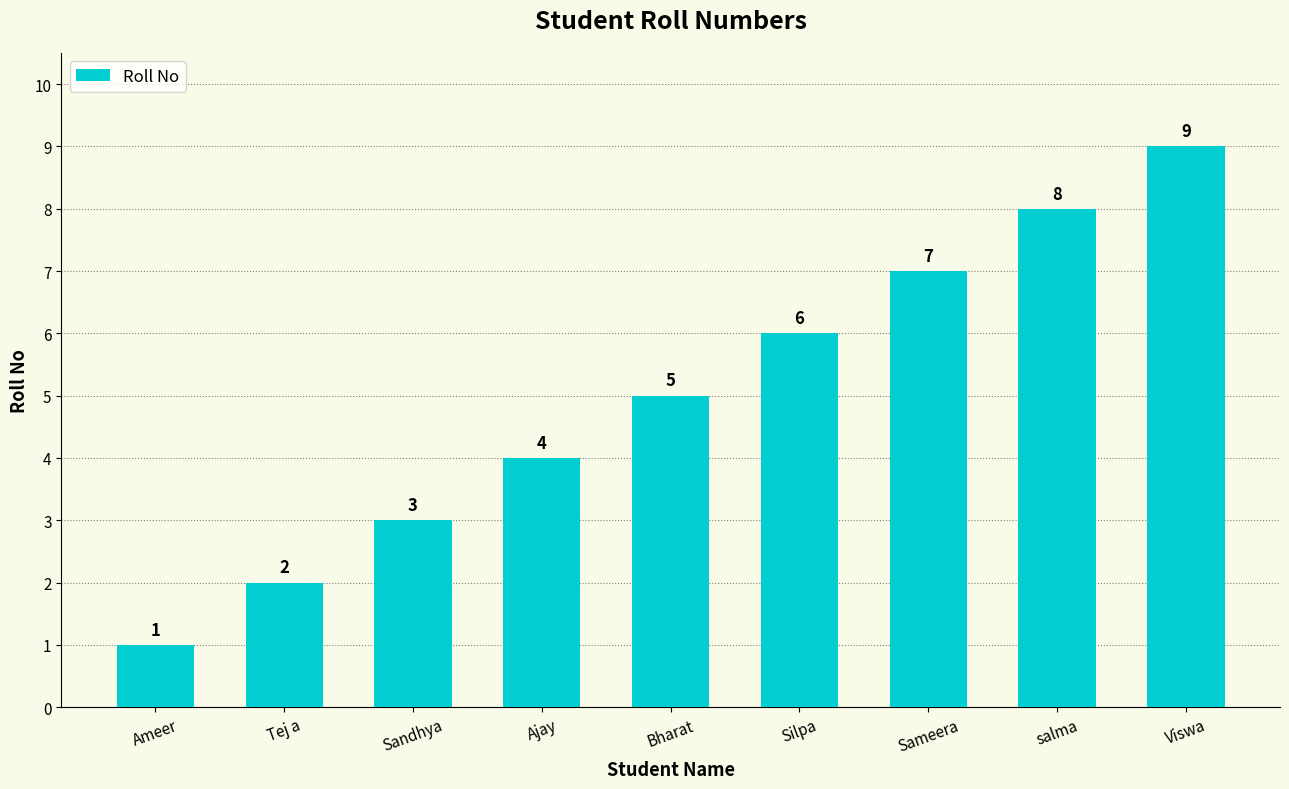

Is it true that the value at Tej a is 2?

True